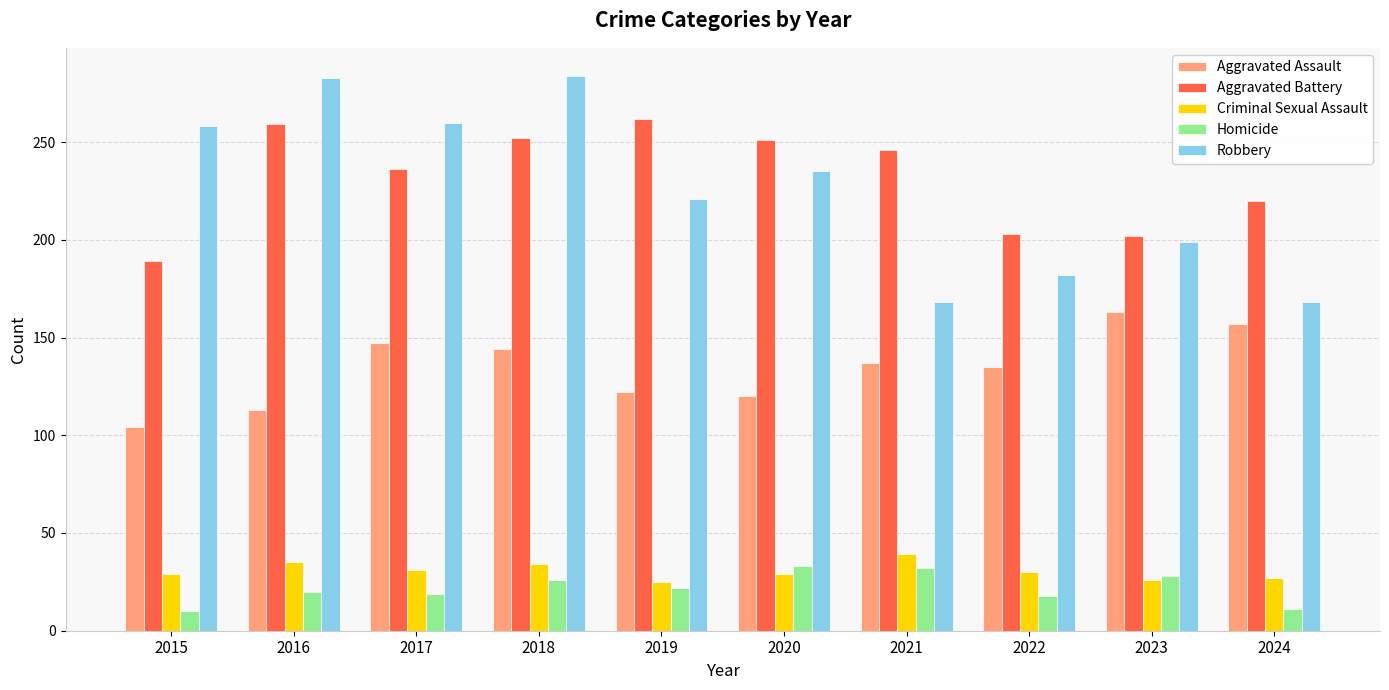

What is the difference between the highest and lowest values at 2019?

240